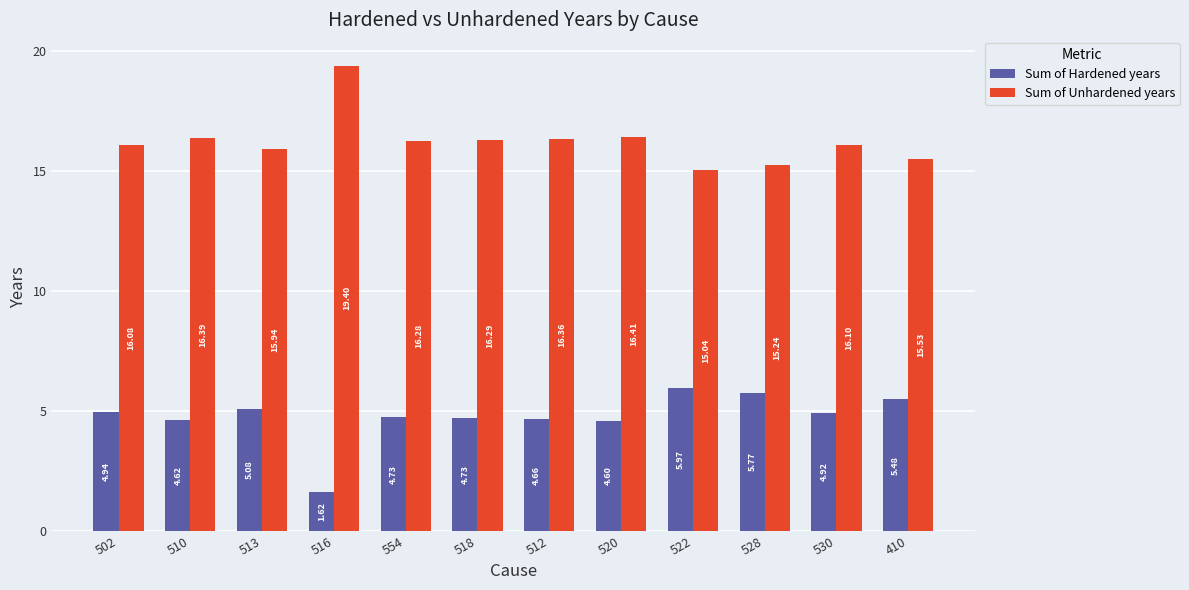

What is the difference between the Sum of Unhardened years values at 554 and 502?

0.2